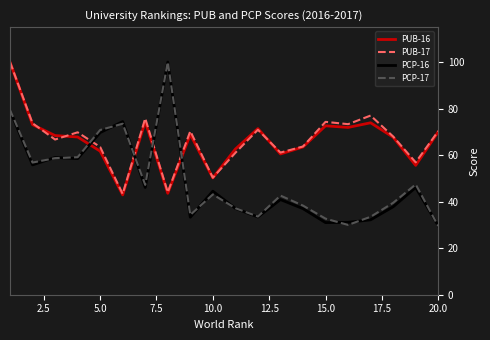

What is the maximum value for PCP-17?

100.0